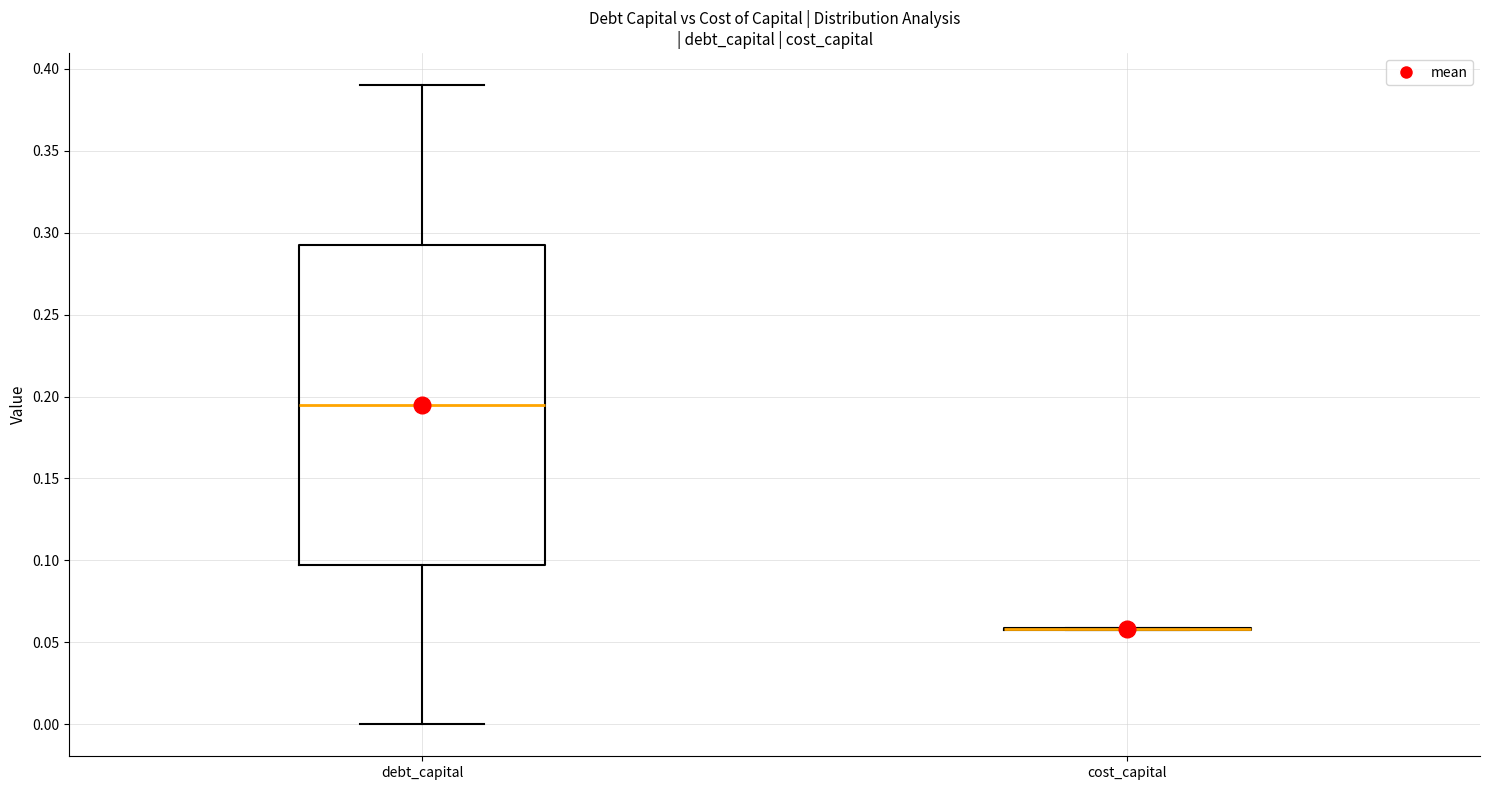

Reading left to right, read every box against the y-axis: the position of its median line, the range the box covers, and the ends of its whiskers. The values are not printed on the chart, so give them approximately, as read against the axis.

debt_capital: median 0.195, box 0.100 to 0.295, whiskers 0.000 to 0.390
cost_capital: box collapsed to a line at 0.060, whiskers 0.055 to 0.060